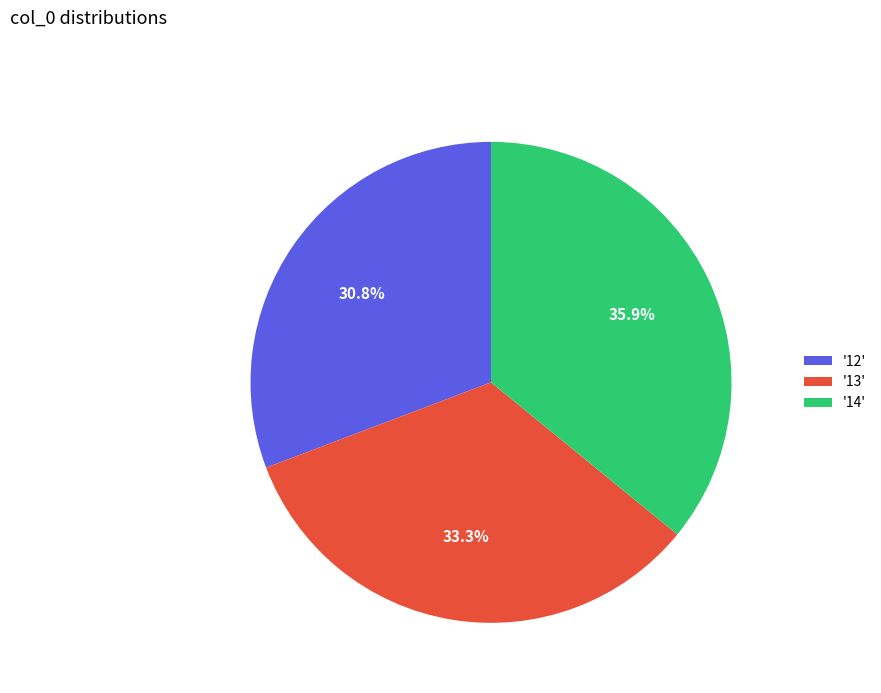

Rank the categories by value from lowest to highest.

'12', '13', '14'